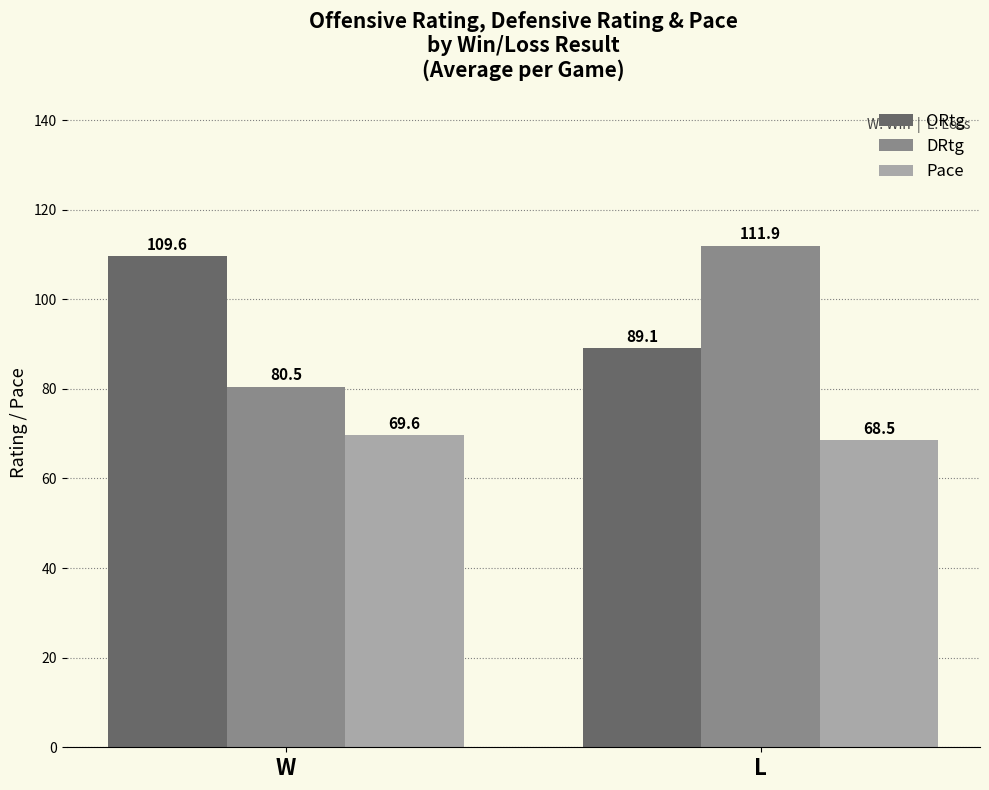

What is the difference between the Pace values at W and L?

1.2